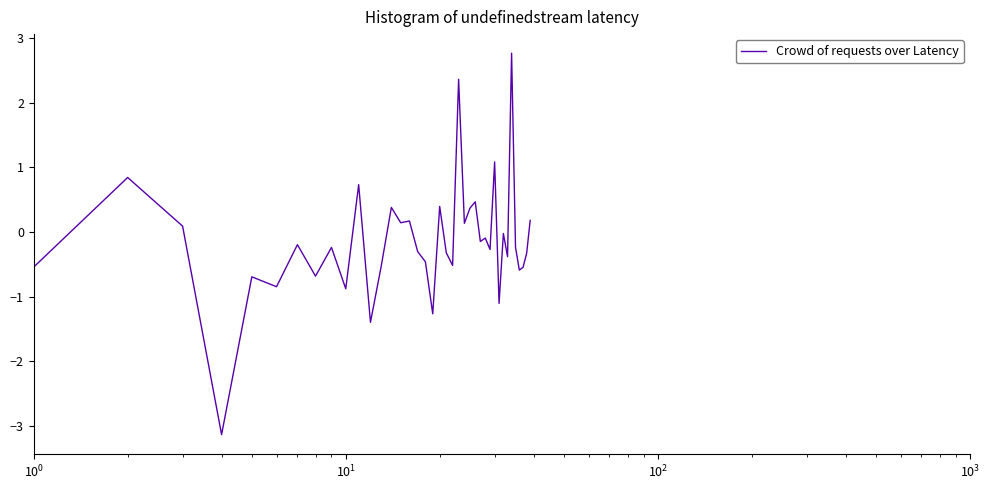

What is the difference between the maximum and minimum values?

5.9